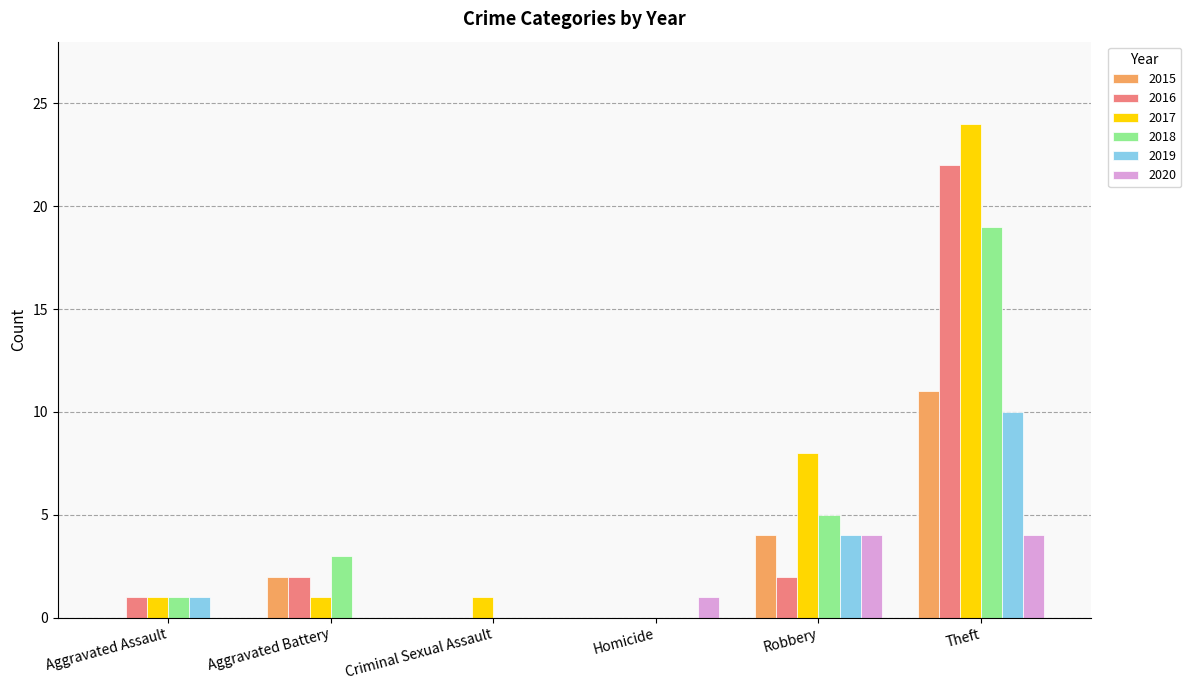

At which category is the sum across all series the highest?

Theft